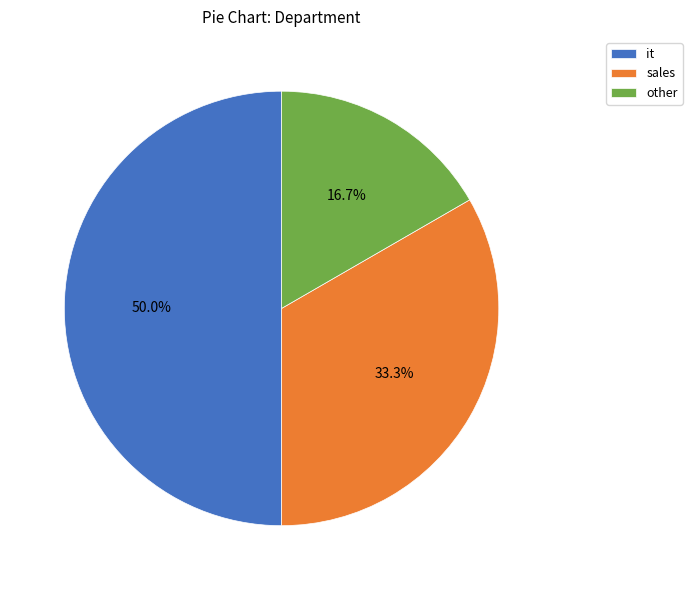

Is other the majority of the pie?

No